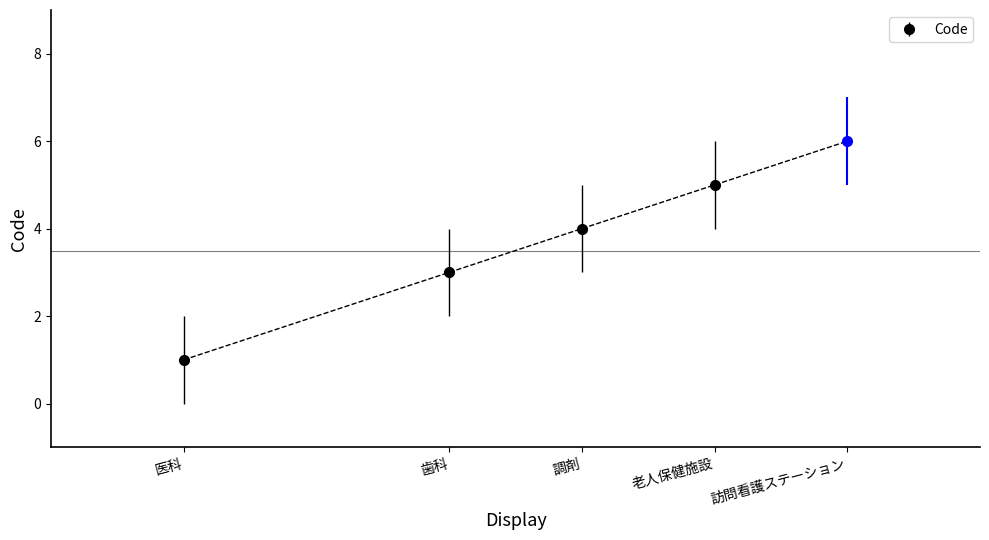

The value at 医科 is 2. True or false?

False